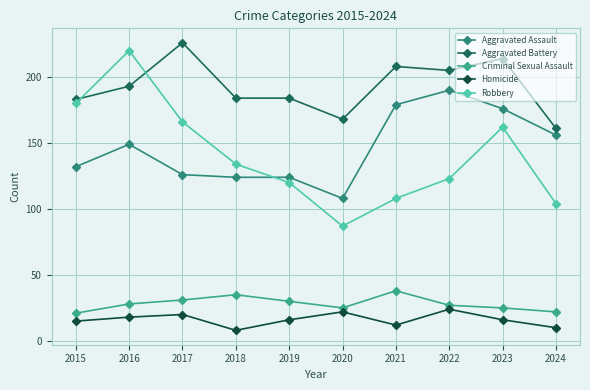

Count the number of data series in this chart.

5